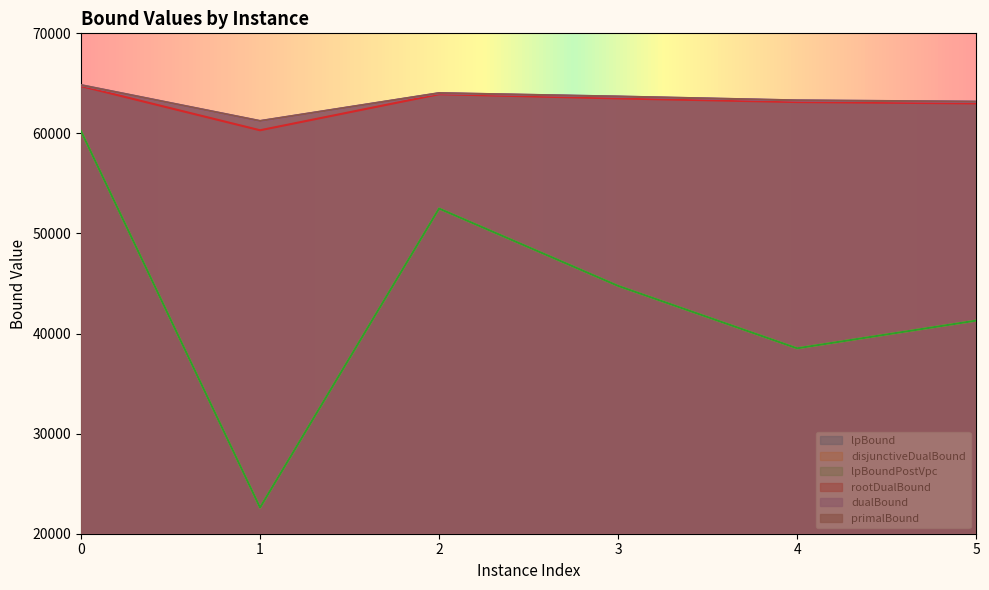

What is the difference between the maximum and minimum values in the primalBound series?

3587.4